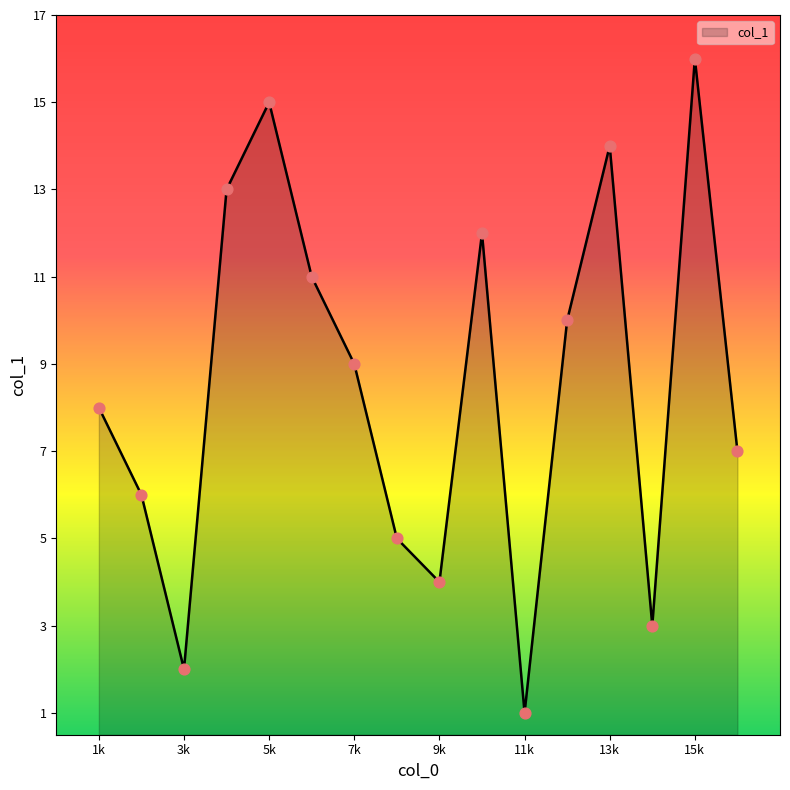

What is the greatest value displayed?

16